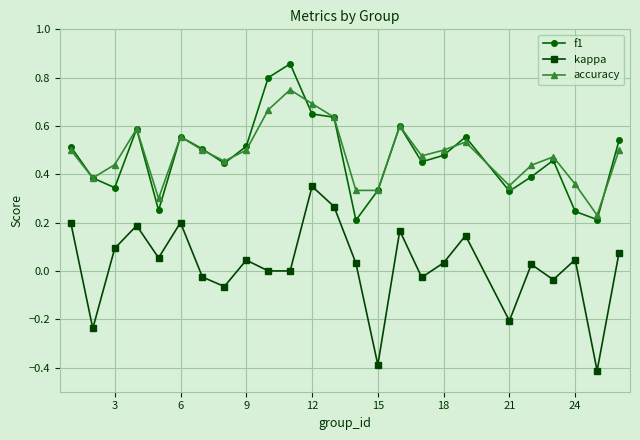

Rank the series by their maximum value, from lowest to highest.

kappa, accuracy, f1